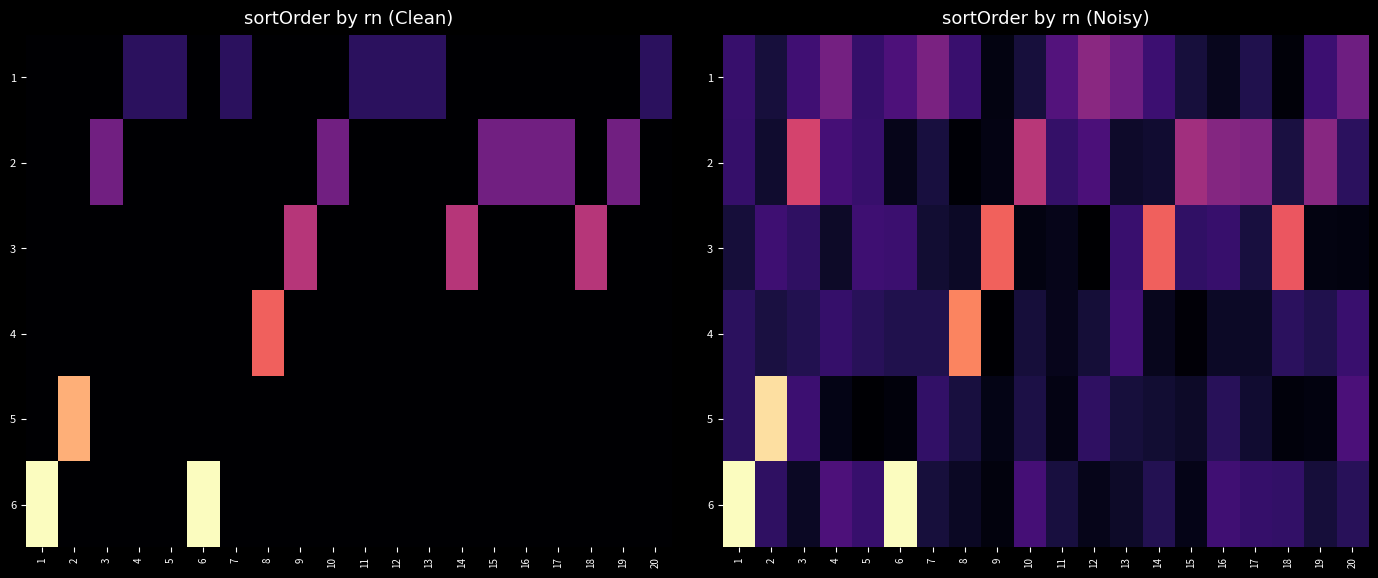

At which label is 5 closest to 2?

20